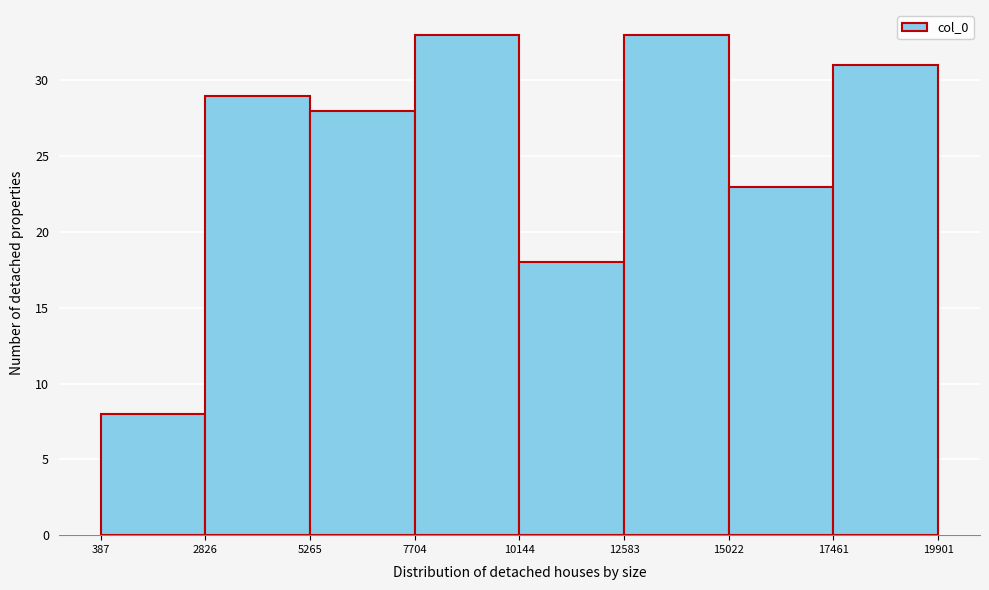

Reading left to right, list every bar in this chart as the range it spans on the x-axis followed by its height. The values are not printed on the chart, so give them approximately, as read against the axis.

387 to 2826: 8
2826 to 5265: 29
5265 to 7704: 28
7704 to 10144: 33
10144 to 12583: 18
12583 to 15022: 33
15022 to 17461: 23
17461 to 19901: 31